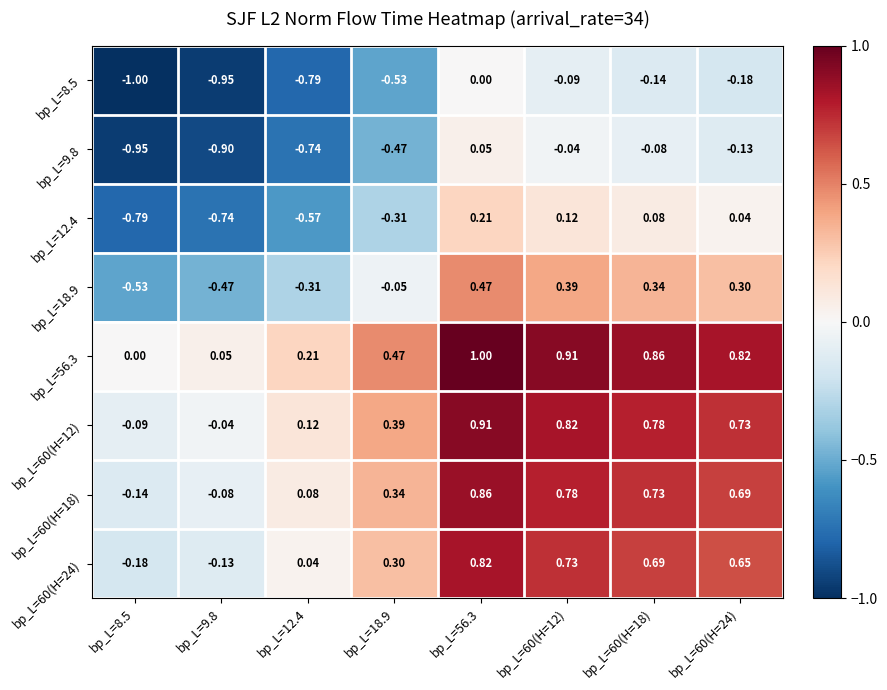

How many series are shown in this chart?

8